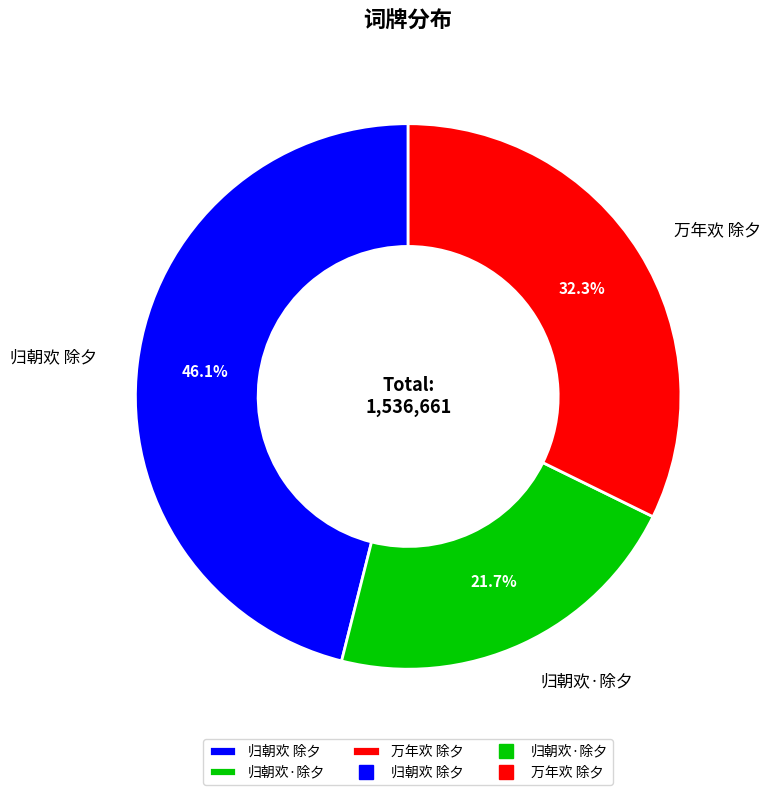

Count the number of slices in the pie.

3